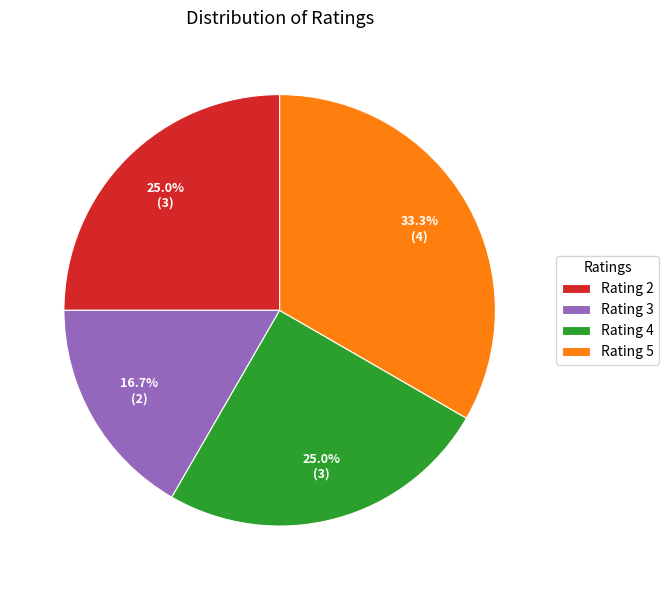

Does Rating 3 account for over 50% of the chart?

No